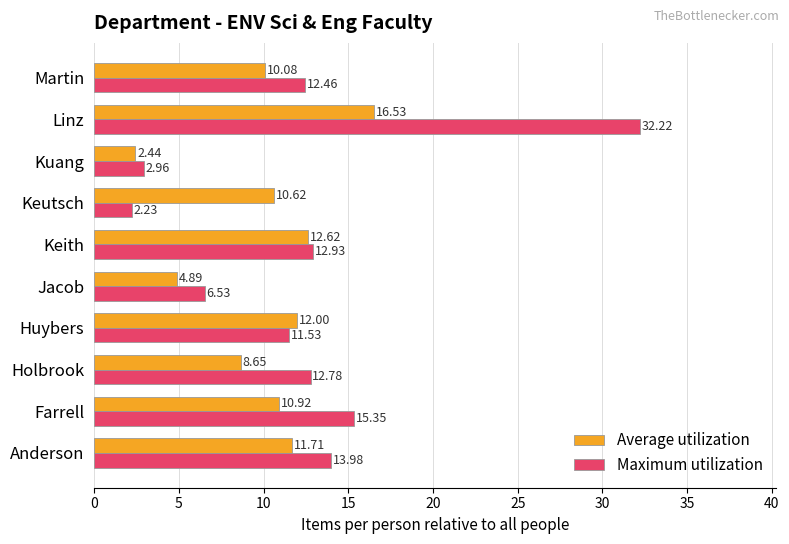

What is the spread (max minus min) of values at Linz?

15.7